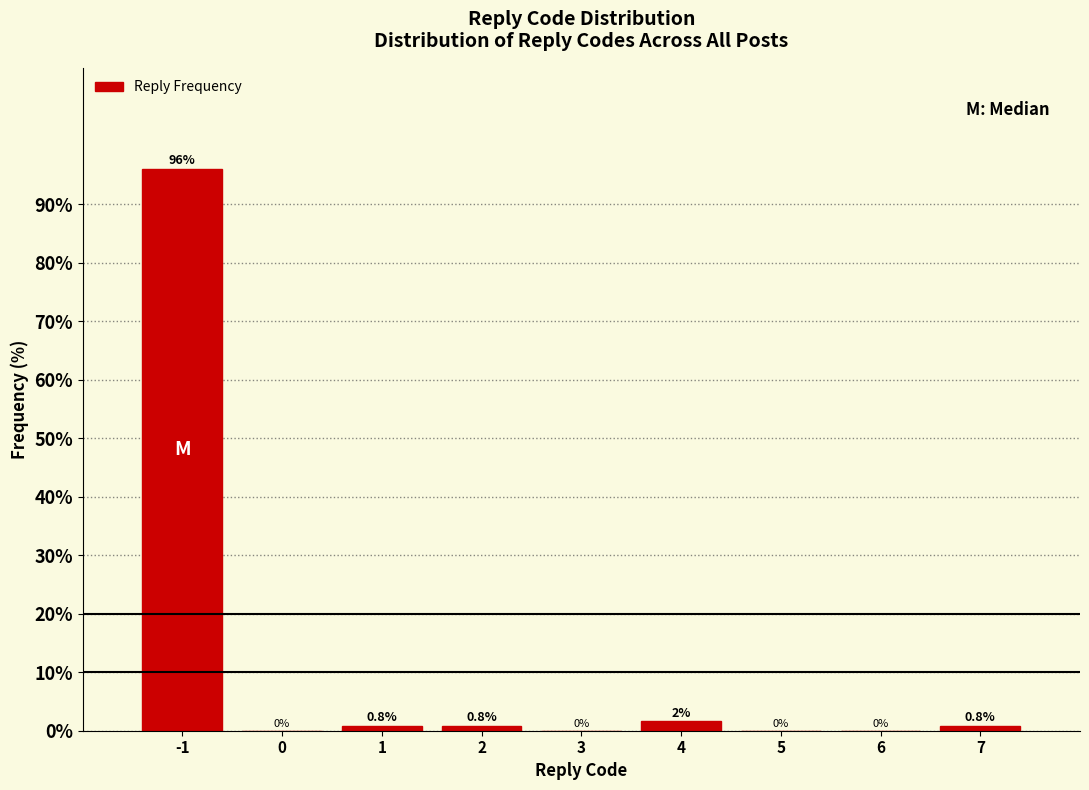

The chart shows a value of 0.0 at 6. True or false?

True